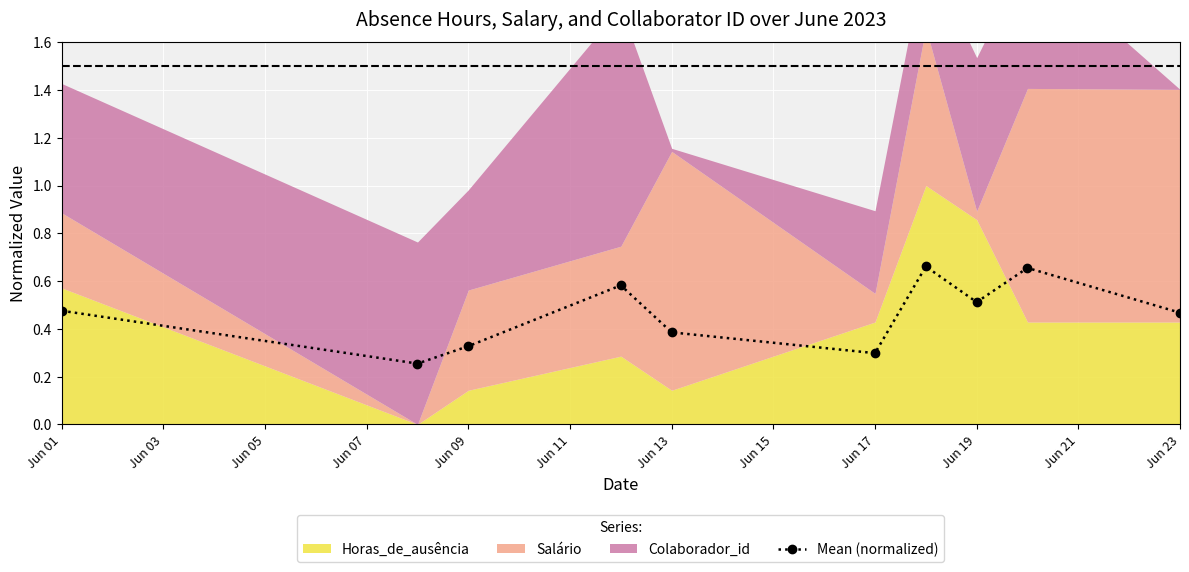

True or false: Mean (normalized) has more than 1 interior local peaks.

True